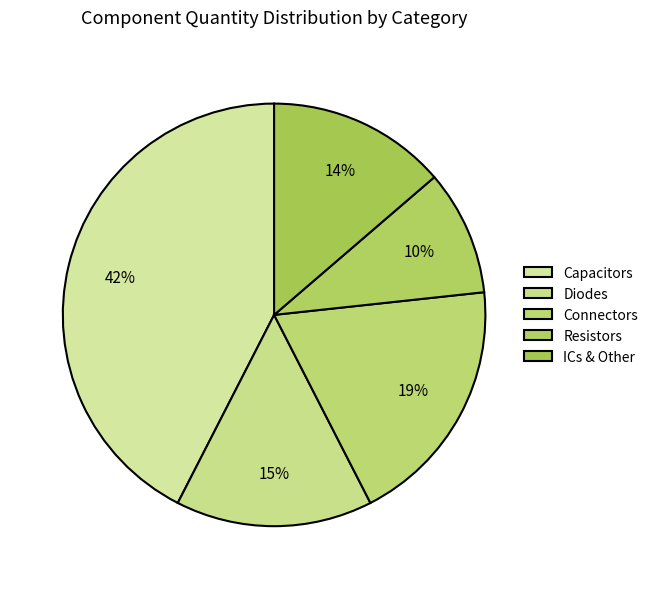

How many slices are in this pie chart?

5